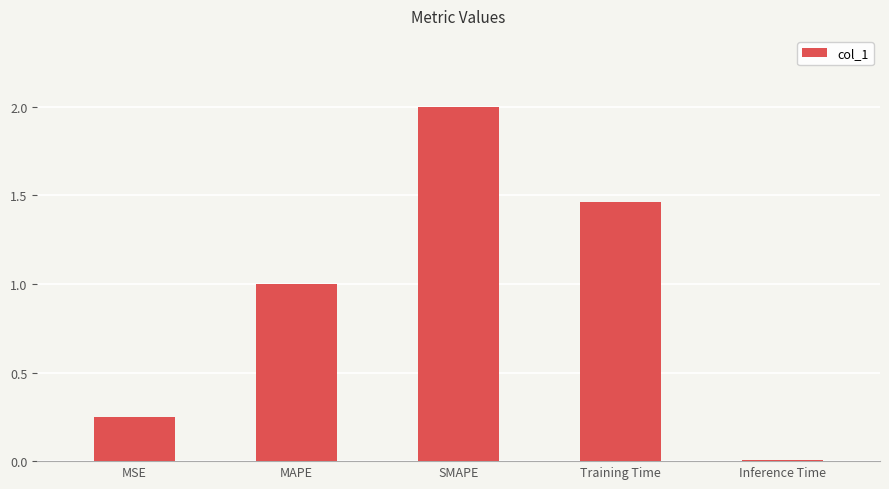

Where is the data nearest to the value 1?

MAPE